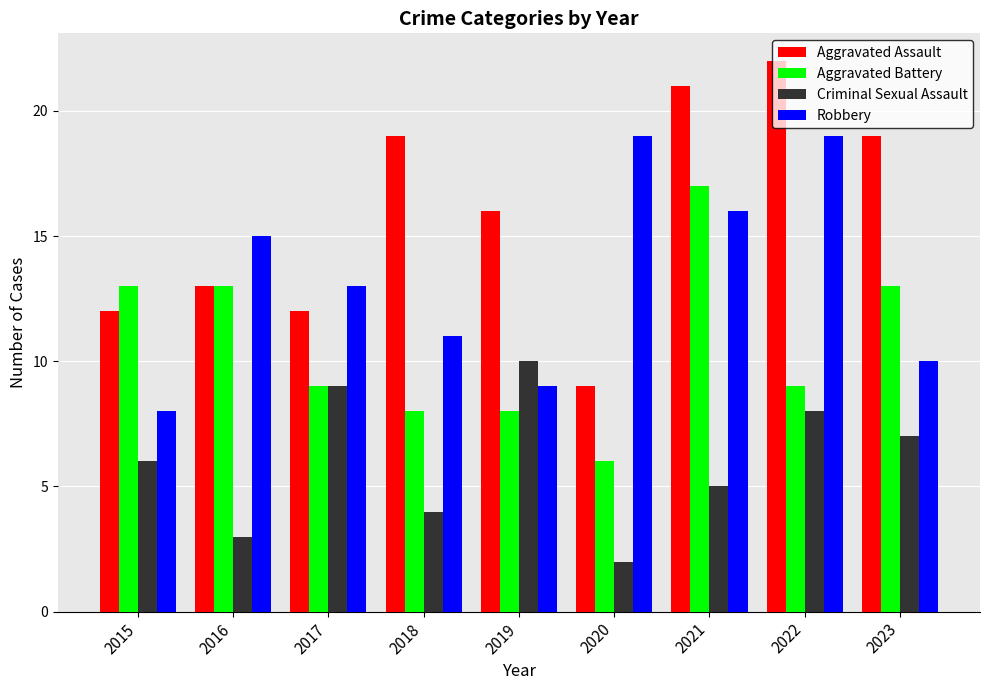

Which series has the largest total across all categories?

Aggravated Assault